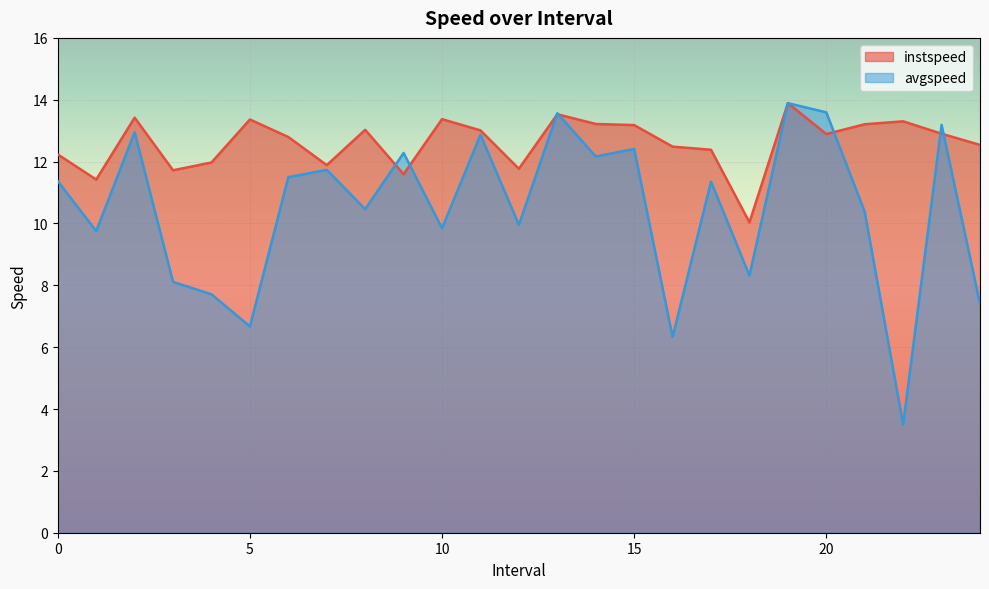

Reading left to right, what are all the values shown in this chart?

instspeed: 12.2	11.4	13.4	11.7	12.0	13.4	12.8	11.9	13.0	11.6	13.4	13.0	11.8	13.5	13.2	13.2	12.5	12.4	10.0	13.9	12.9	13.2	13.3	12.9	12.5
avgspeed: 11.4	9.8	12.9	8.1	7.7	6.7	11.5	11.7	10.5	12.3	9.8	12.9	10.0	13.6	12.2	12.4	6.3	11.4	8.3	13.9	13.6	10.4	3.5	13.2	7.4